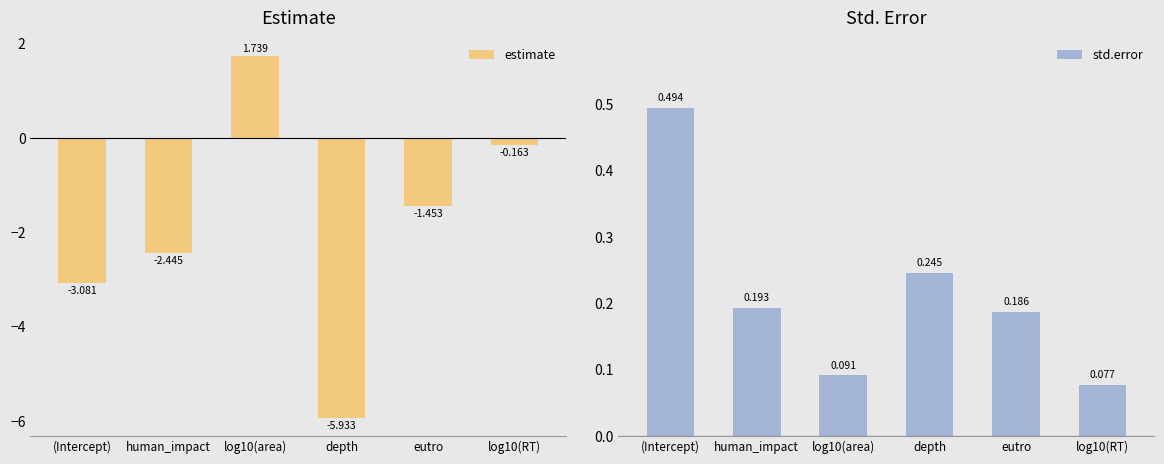

Read the estimate value at human_impact.

-2.4